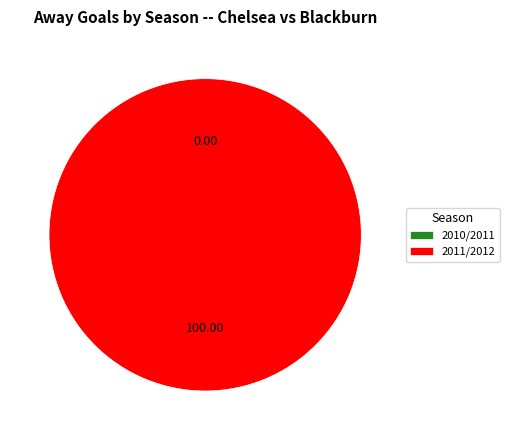

Does 2010/2011 represent more than half of the total?

No